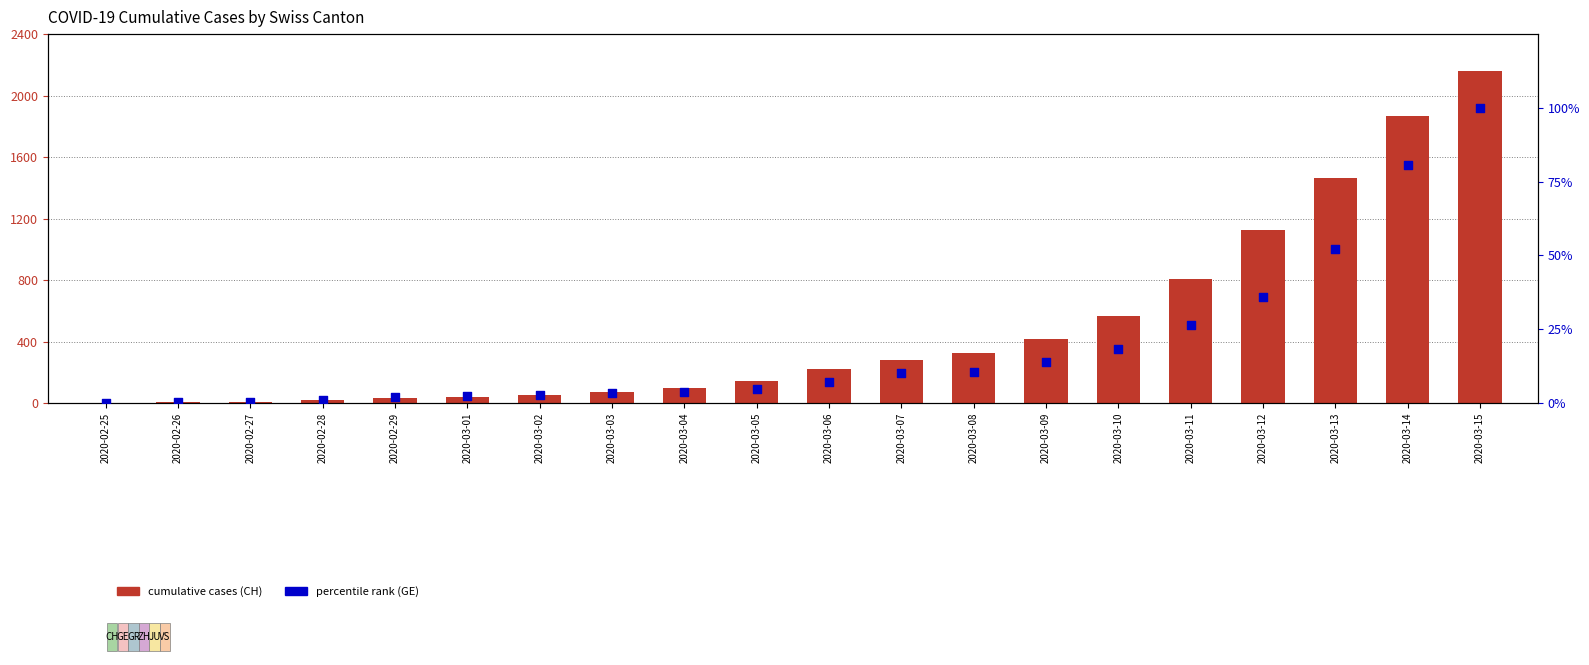

Is the value of CH (total) at 2020-02-27 greater than the value of GE % of max at 2020-03-07?

No